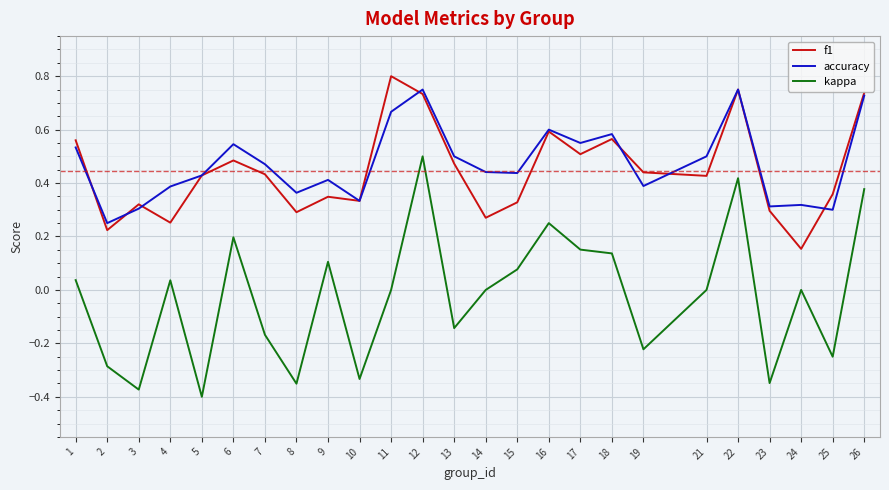

True or false: accuracy has more than 2 points higher than both neighbors.

True